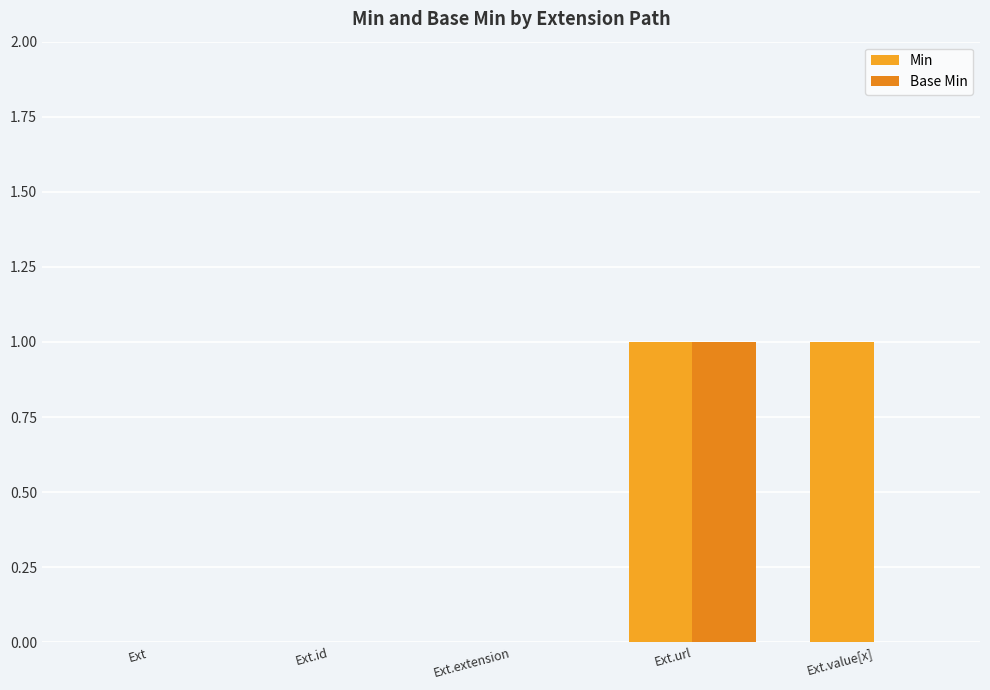

Rank the series by their maximum value, from lowest to highest.

Min, Base Min